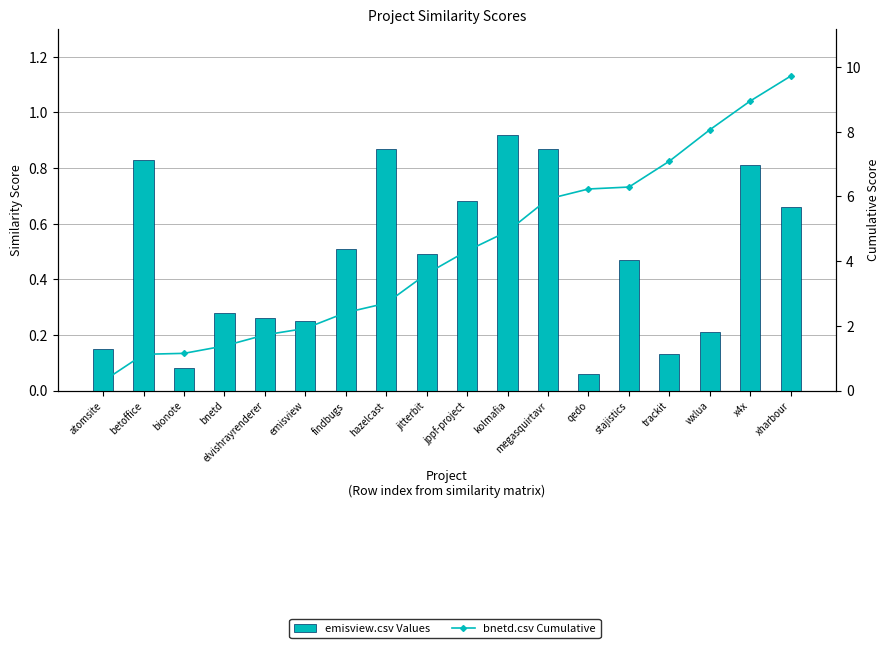

What is the label of the 8th bar from the right?

kolmafia